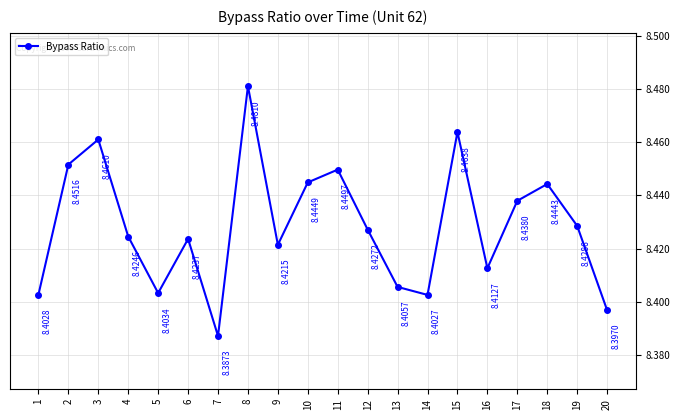

What is the sum of the values at 6 and 2?

16.9